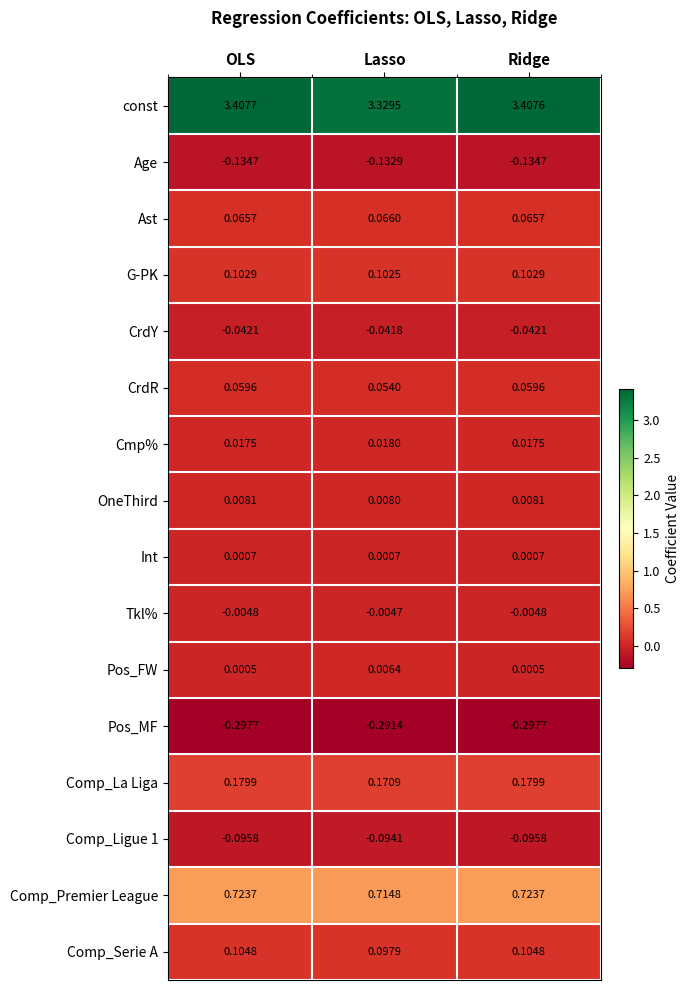

Is the value of Comp_La Liga at Lasso greater than the value of CrdR at Ridge?

Yes